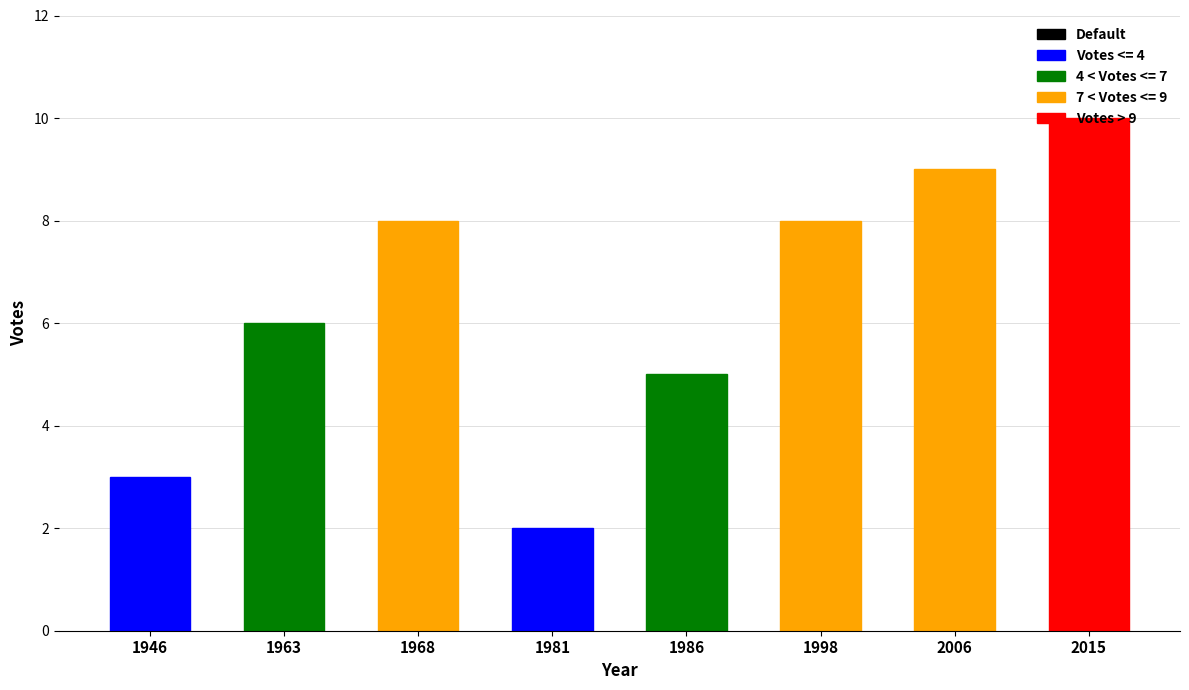

What is the value of the 7th bar from the left?

9